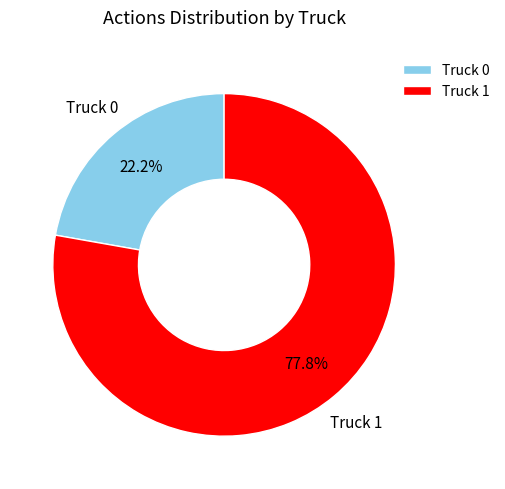

What percentage is the Truck 1 slice, to the nearest percent?

78%